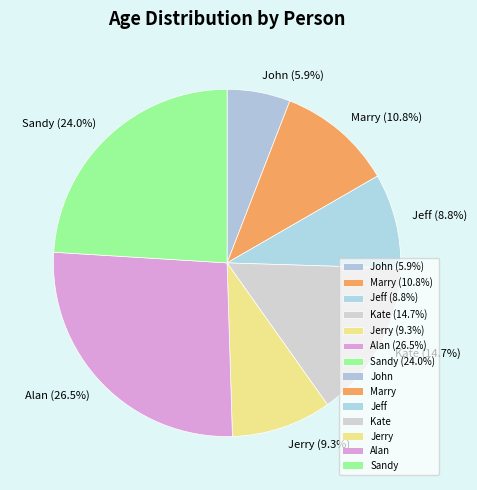

Count the number of slices in the pie.

7